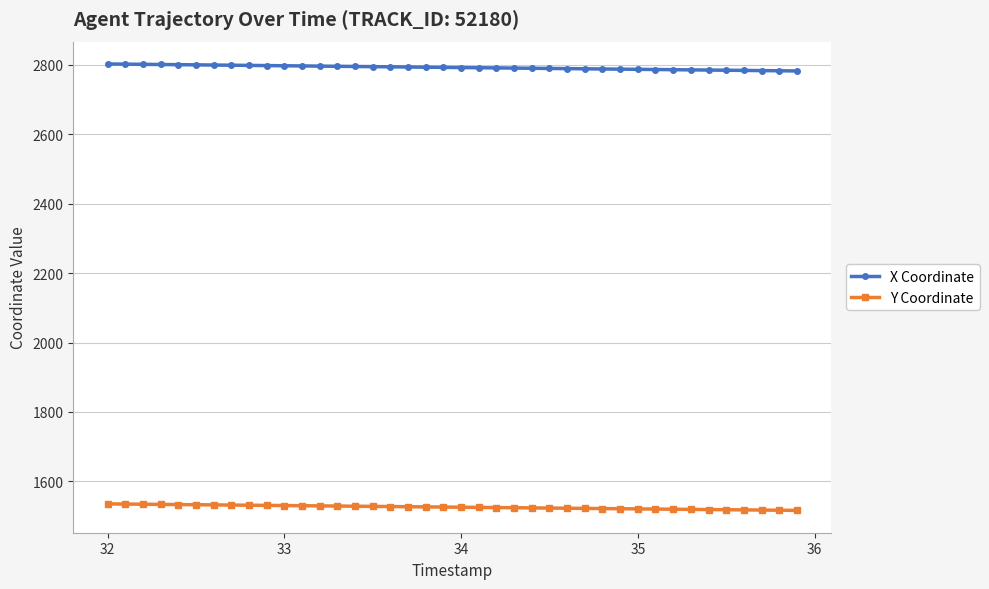

True or false: X Coordinate and Y Coordinate intersect in this chart.

False